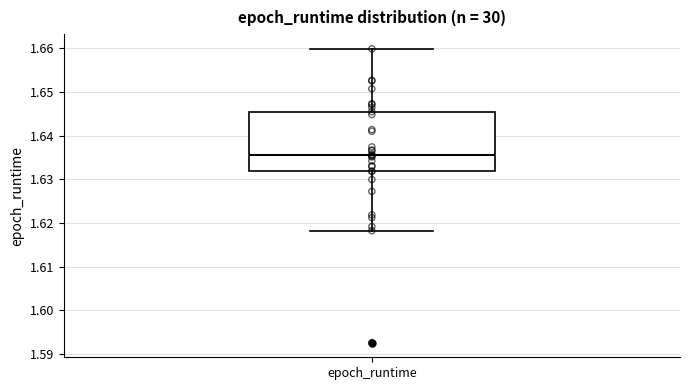

Transcribe this box plot: give where the median line is, the range the box spans, and where the two whiskers end, as read against the y-axis. The values are not printed on the chart, so give them approximately, as read against the axis.

median 1.636, box 1.632 to 1.645, whiskers 1.618 to 1.660